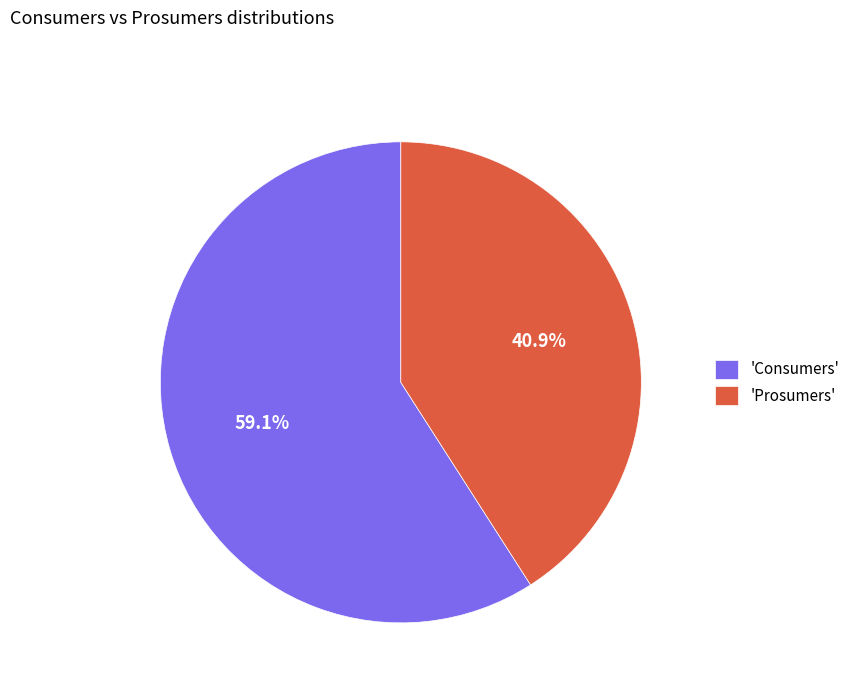

What is the majority slice?

'Consumers'